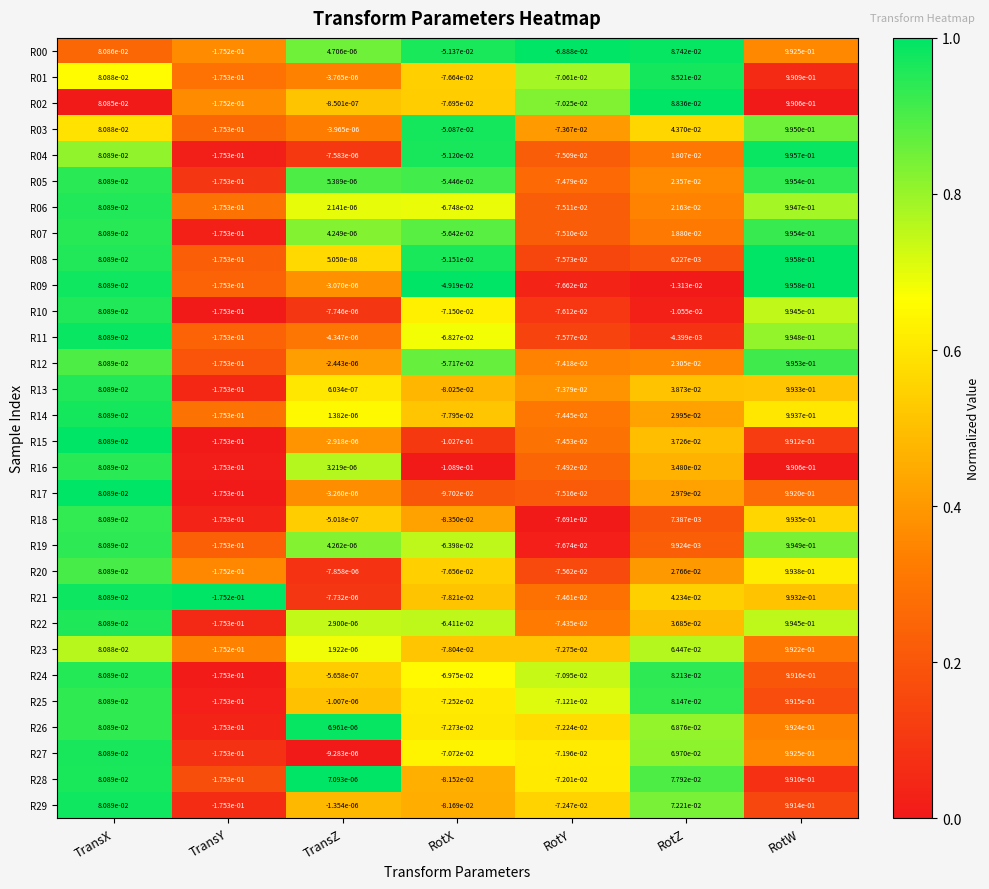

Is the value of R24 at RotW greater than the value of R12 at RotZ?

Yes